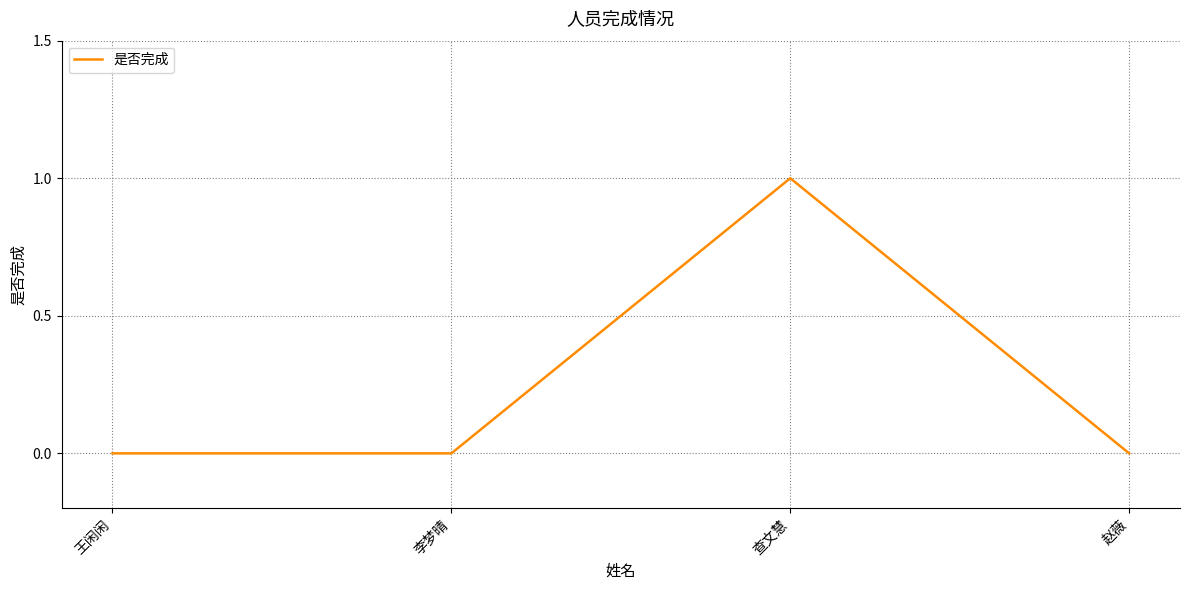

Where is the first local maximum?

查文慧